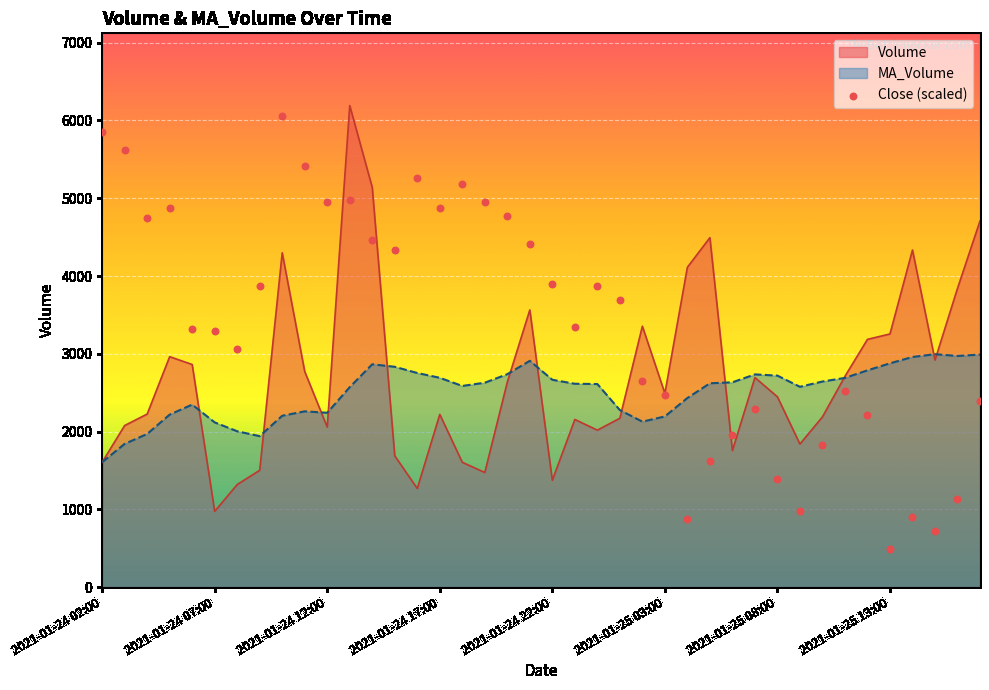

The Volume series shows 1512.9 at 2021-01-24 07:00. True or false?

False